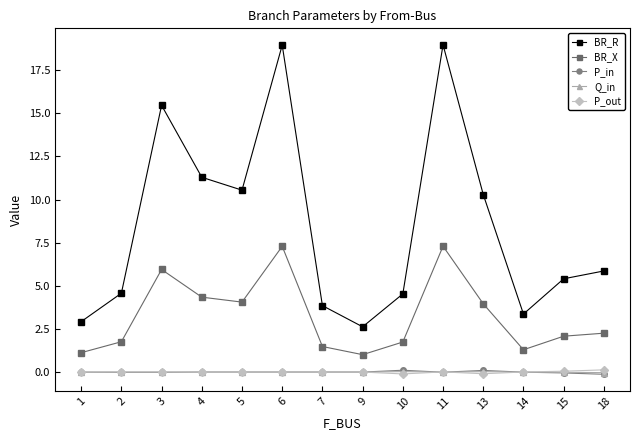

How many lines are shown in the chart?

5